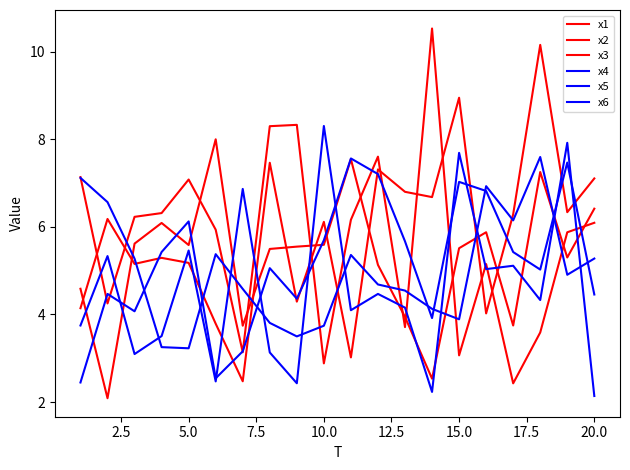

Does the chart have visible grid lines?

No